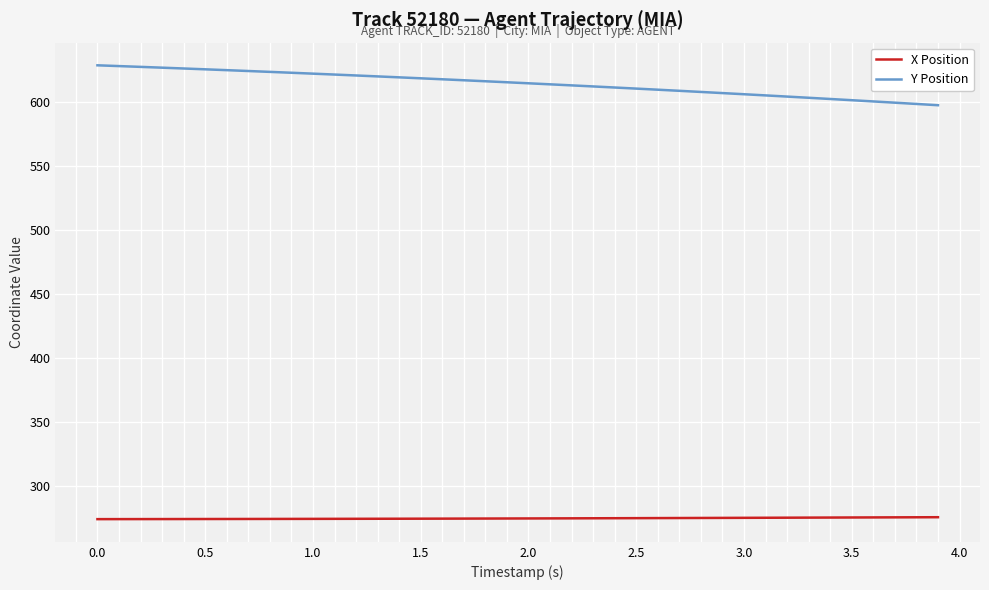

What is the maximum value for Y Position?

628.5